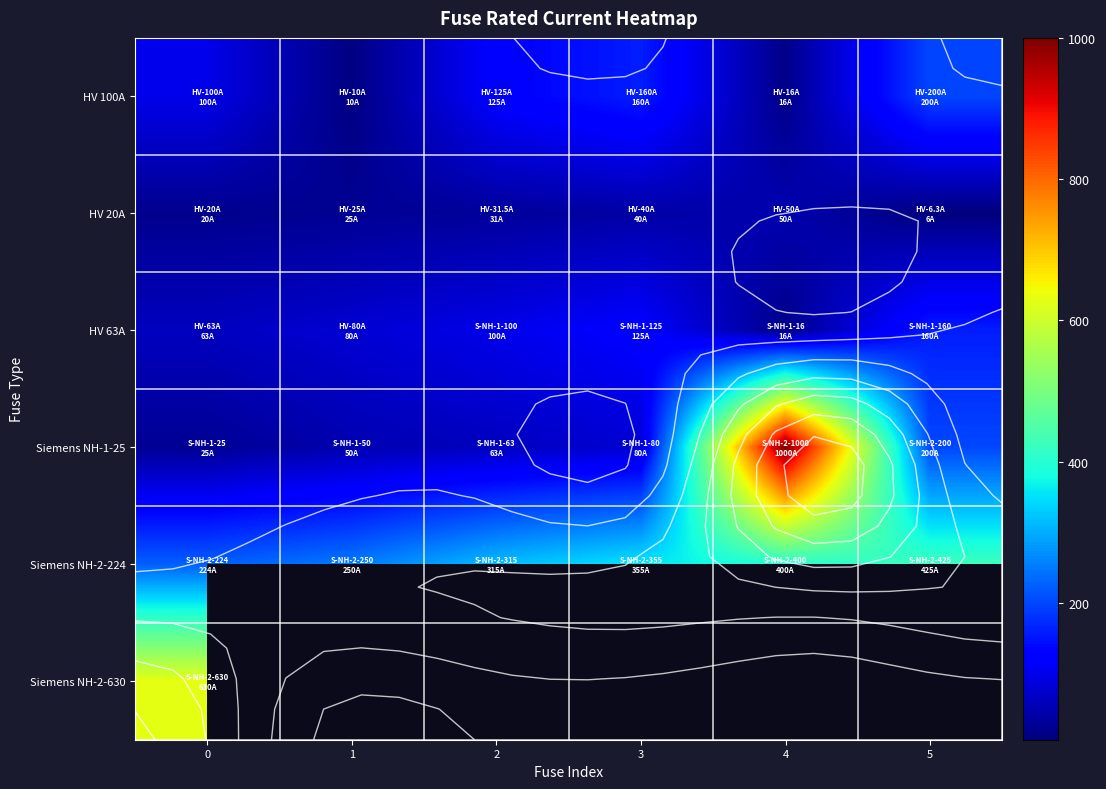

Between 0 and 2, which series saw the biggest shift?

Siemens NH-2-224